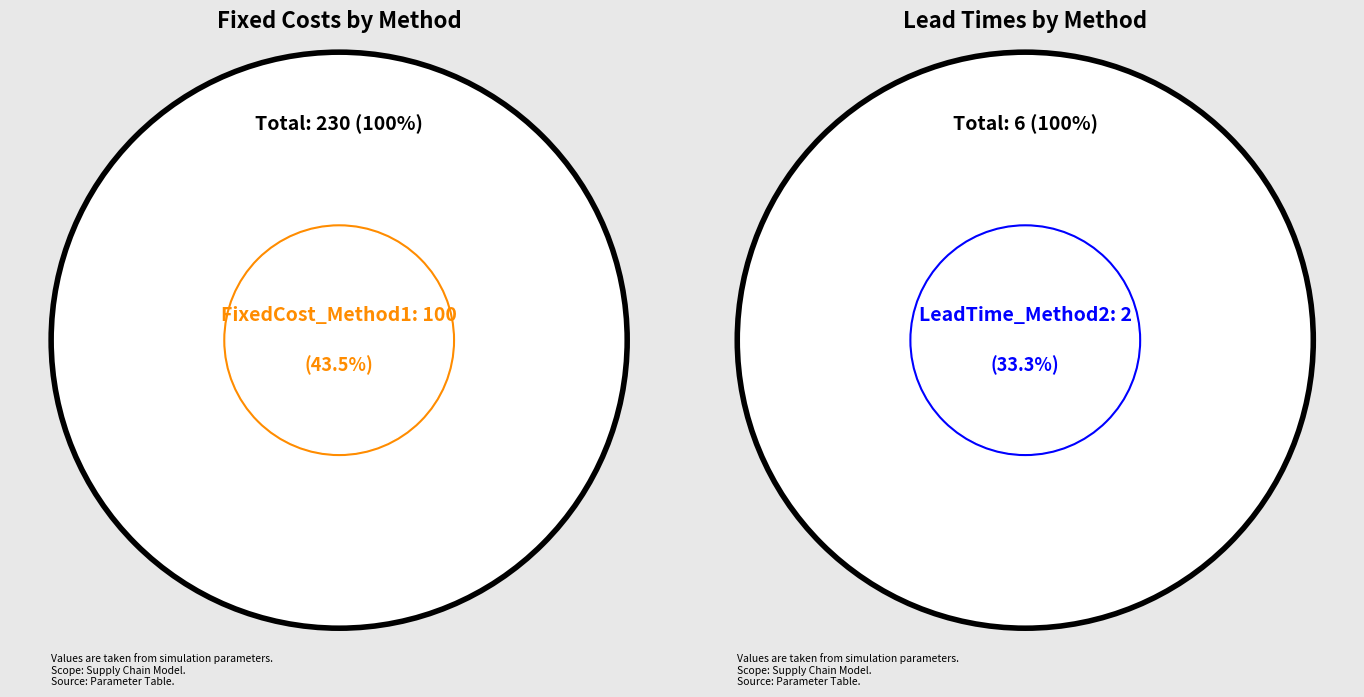

Rank the series at Method2 from highest to lowest value.

FixedCost, LeadTime